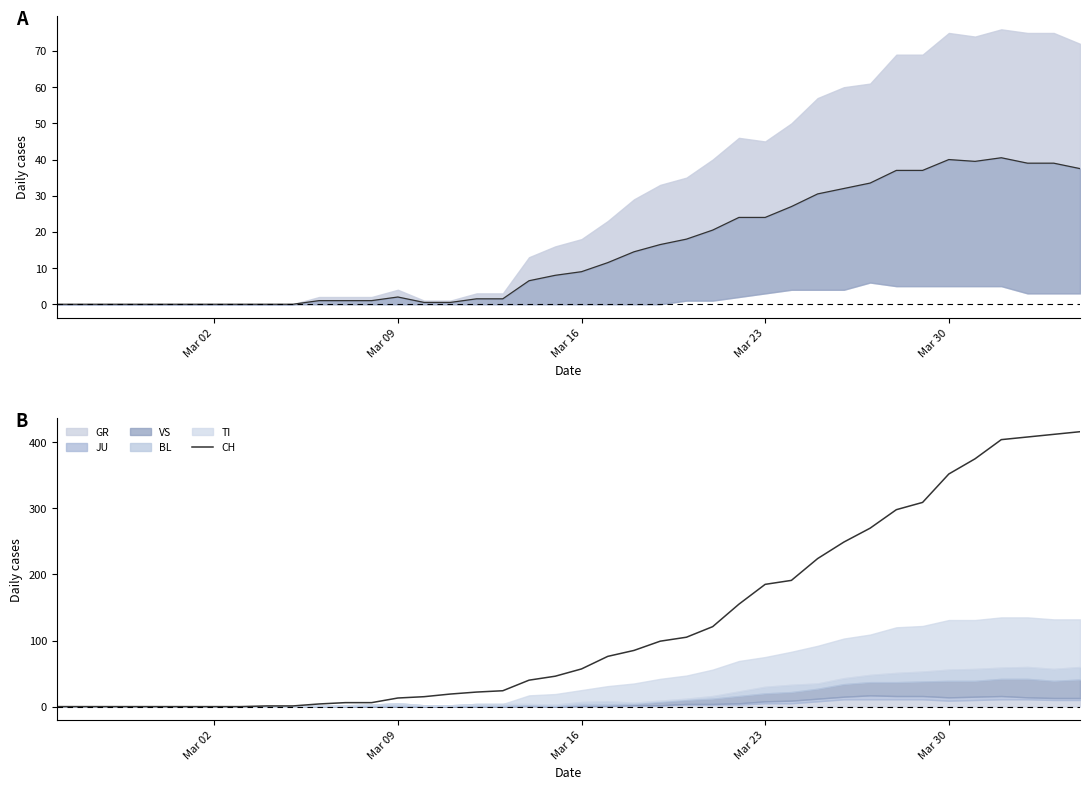

The value of CH at Mar 16 is 76. True or false?

False